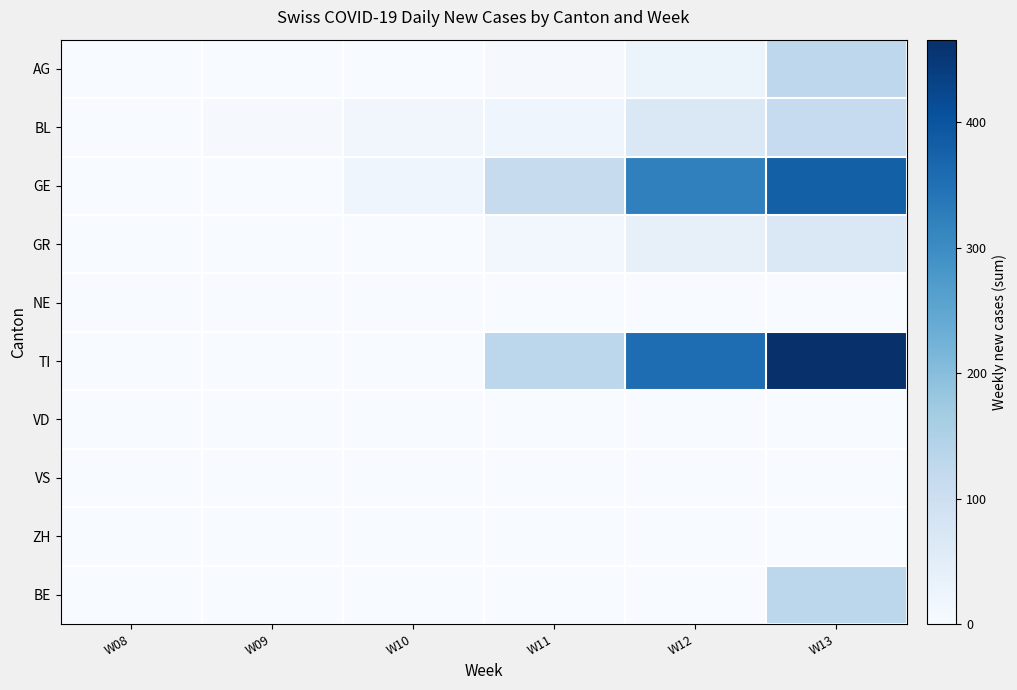

What is the greatest value displayed?

466